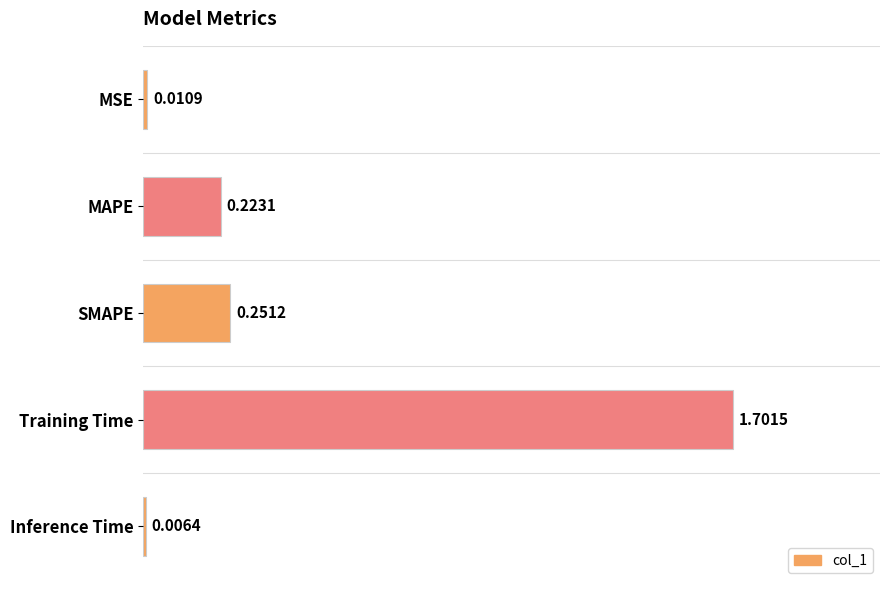

Where is the data nearest to the value 0?

Inference Time